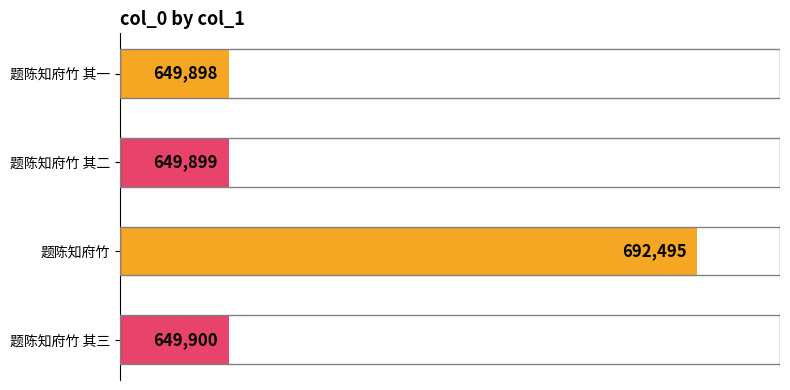

Are the bars horizontal?

Yes